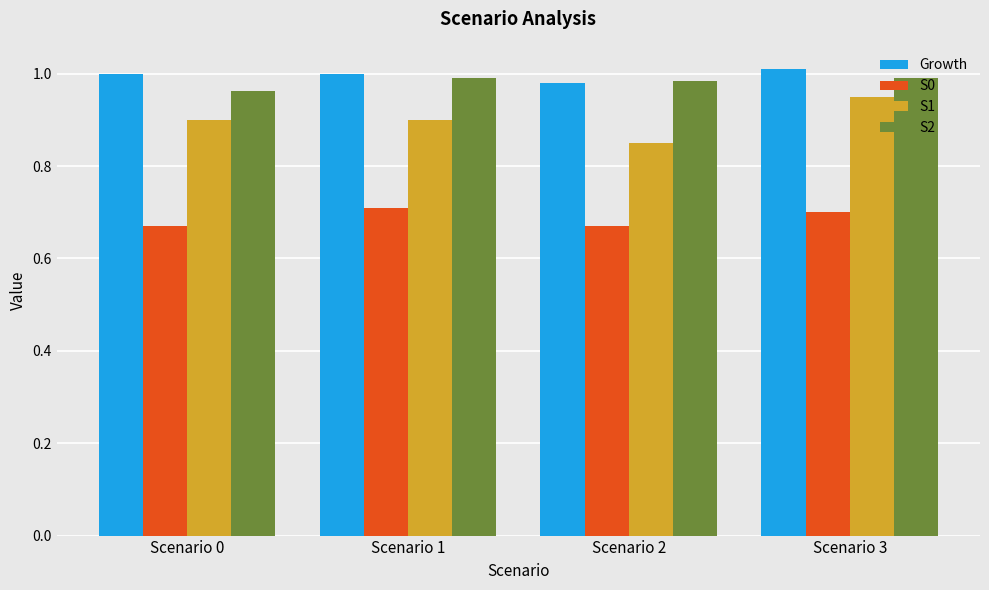

How many bars are there in each group?

4